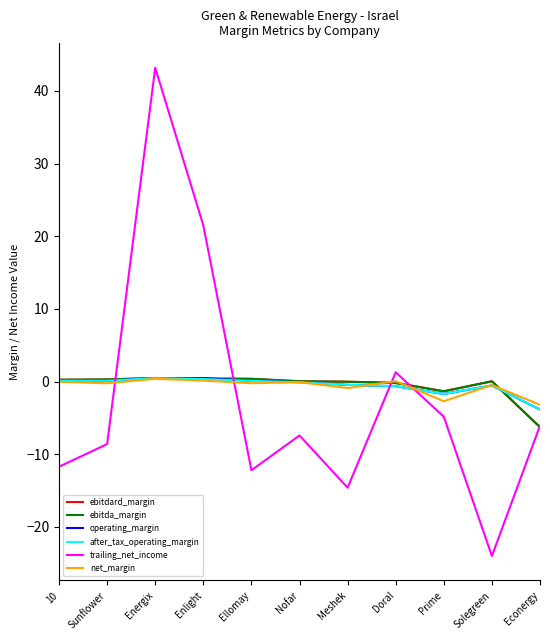

Read the operating_margin value at Meshek.

-0.4